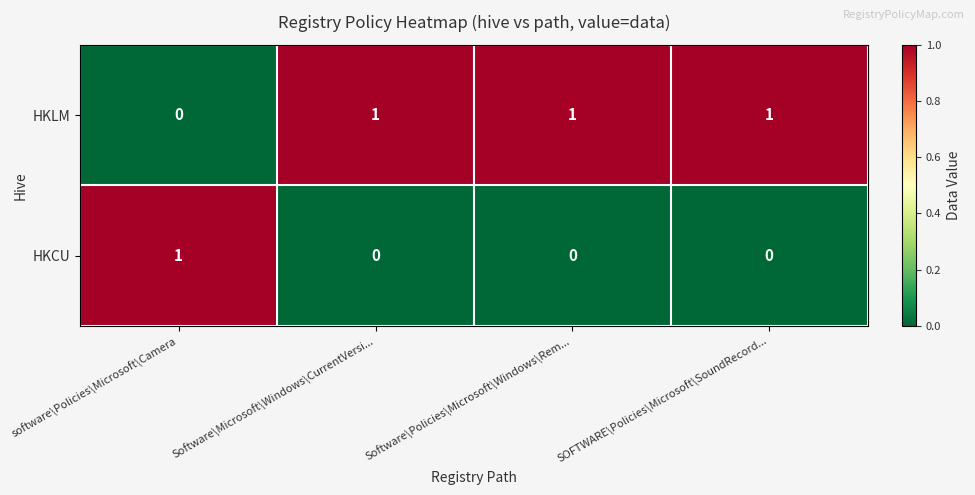

List the series in order of their overall mean, highest first.

HKLM, HKCU